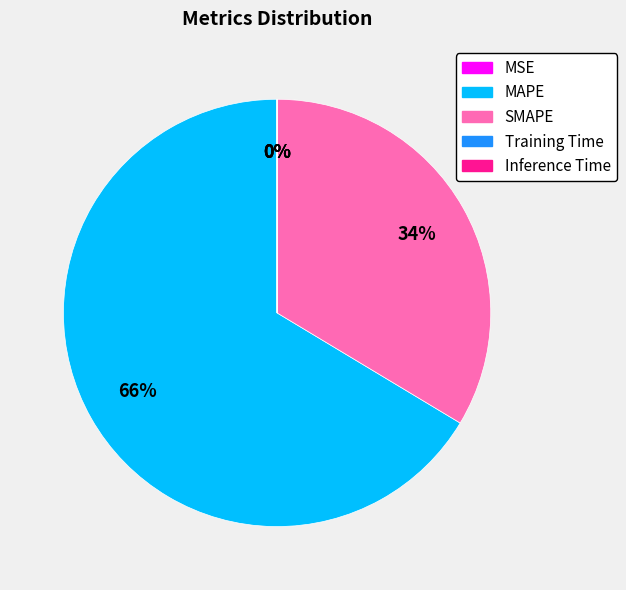

Does any single category account for the majority?

Yes